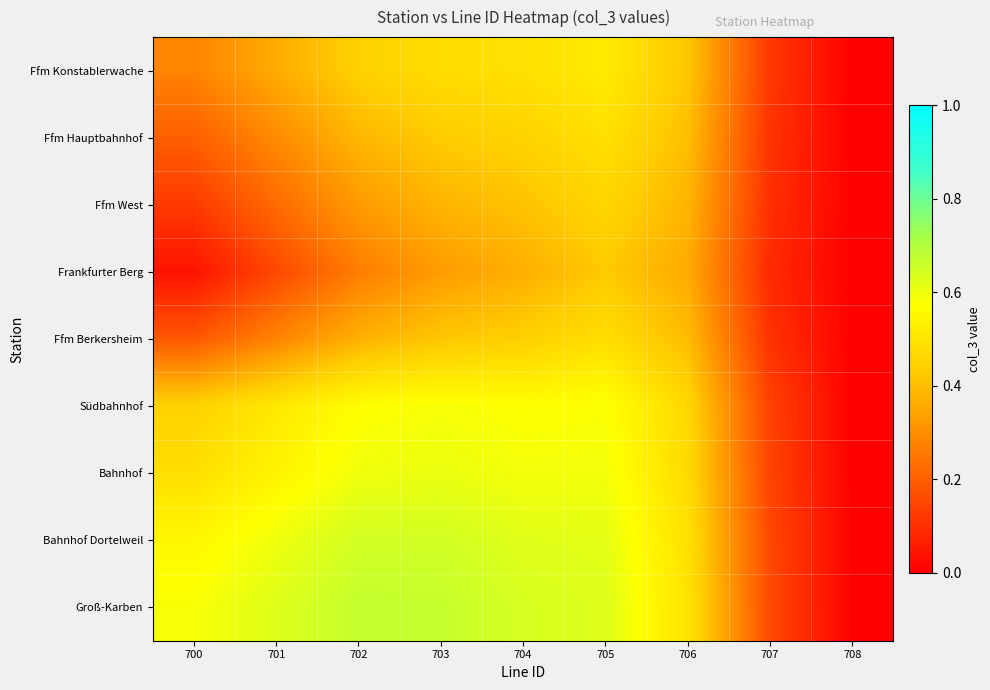

At which category is the sum across all series the highest?

705